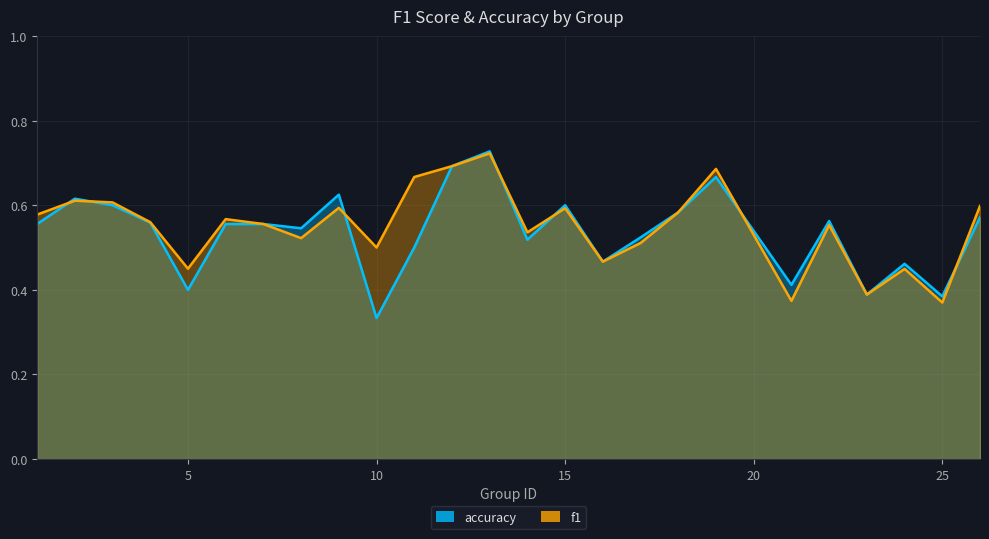

What is the maximum value for accuracy?

0.7